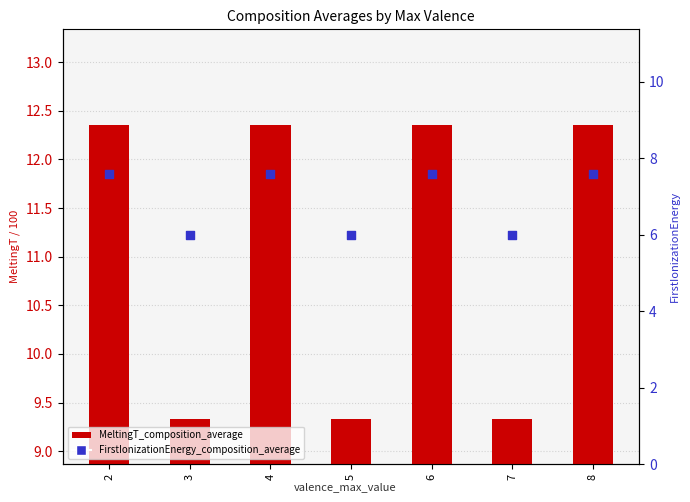

Which series has the widest spread of Y values?

MeltingT_composition_average